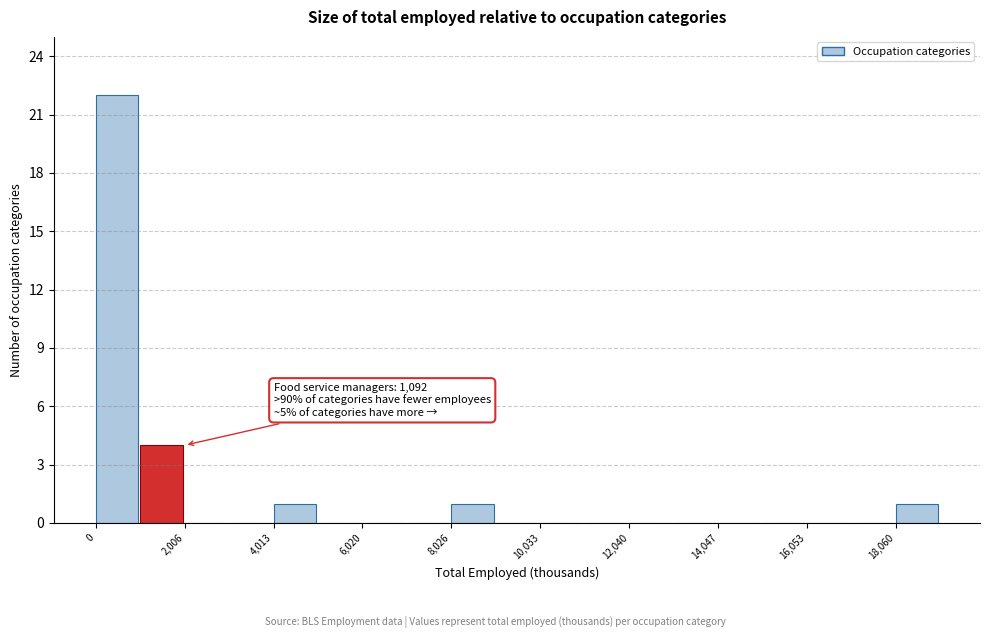

Around what value on the x-axis is the tallest bar? Give the approximate position of its centre, as read against the axis.

500